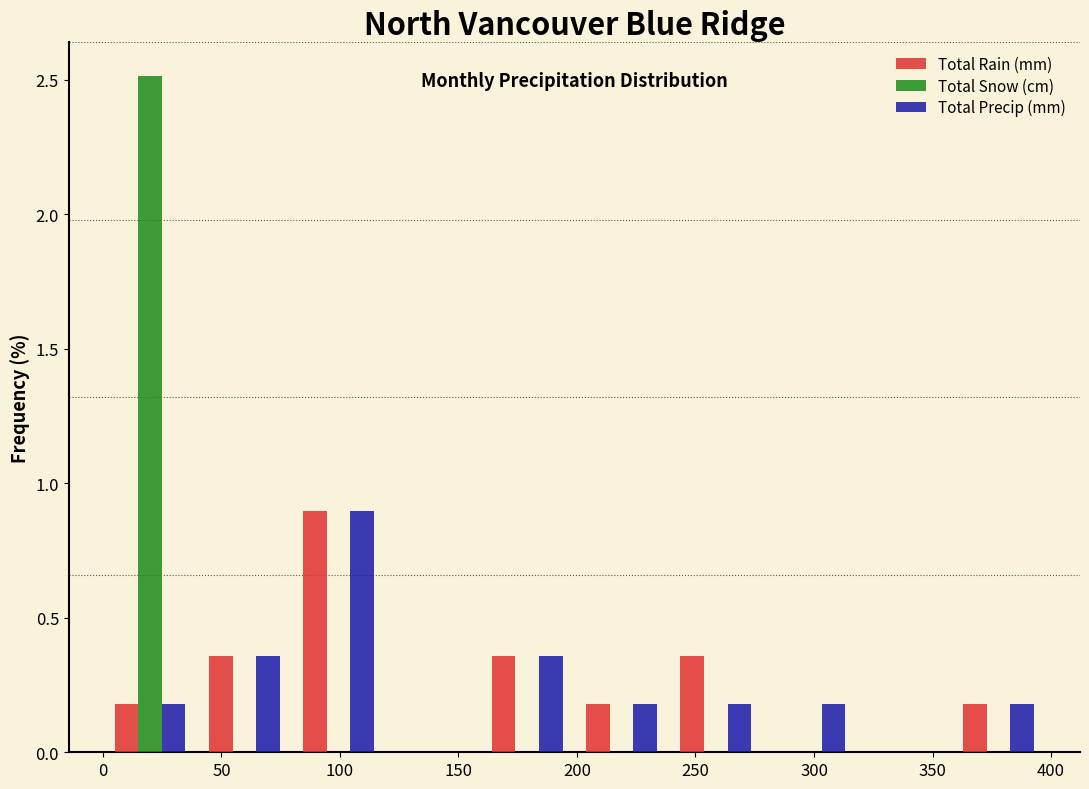

Reading left to right, transcribe this chart: for each range on the x-axis, give the height of each series' bar. Neither the bar edges nor the heights are printed on the chart, so give them approximately, as read against the axes.

0 to 40: Total Rain (mm)=0.20	Total Snow (cm)=2.50	Total Precip (mm)=0.20
40 to 80: Total Rain (mm)=0.35	Total Snow (cm)=0	Total Precip (mm)=0.35
80 to 120: Total Rain (mm)=0.90	Total Snow (cm)=0	Total Precip (mm)=0.90
120 to 160: Total Rain (mm)=0	Total Snow (cm)=0	Total Precip (mm)=0
160 to 200: Total Rain (mm)=0.35	Total Snow (cm)=0	Total Precip (mm)=0.35
200 to 240: Total Rain (mm)=0.20	Total Snow (cm)=0	Total Precip (mm)=0.20
240 to 280: Total Rain (mm)=0.35	Total Snow (cm)=0	Total Precip (mm)=0.20
280 to 320: Total Rain (mm)=0	Total Snow (cm)=0	Total Precip (mm)=0.20
320 to 360: Total Rain (mm)=0	Total Snow (cm)=0	Total Precip (mm)=0
360 to 400: Total Rain (mm)=0.20	Total Snow (cm)=0	Total Precip (mm)=0.20